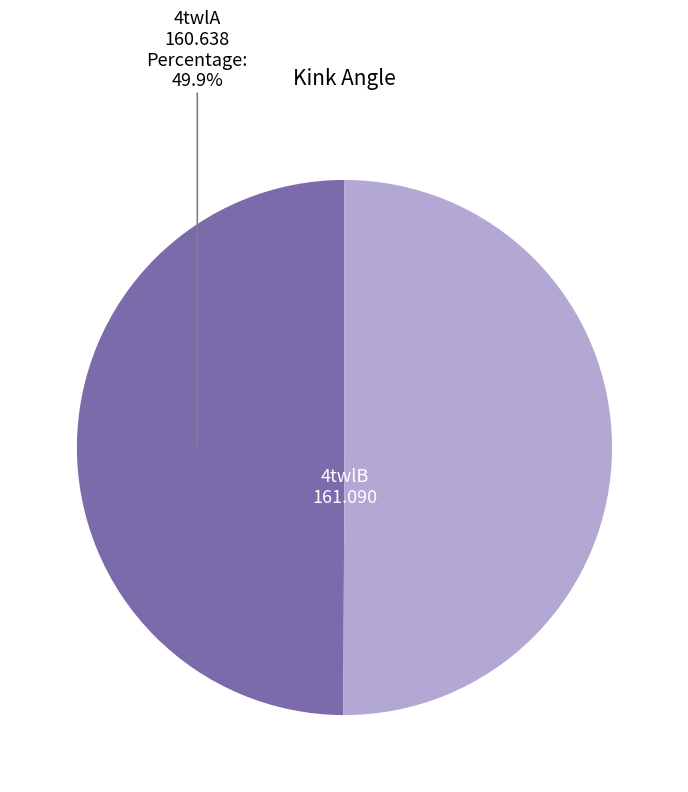

How many slices are in this pie chart?

2